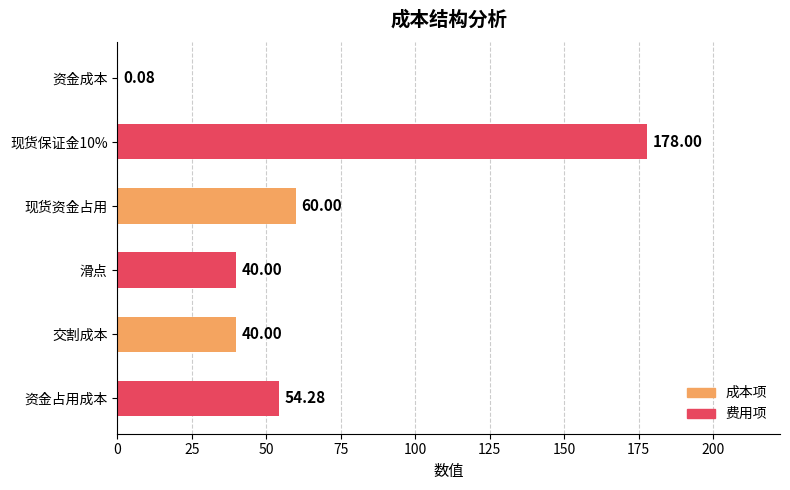

What is the sum of all values?

372.4